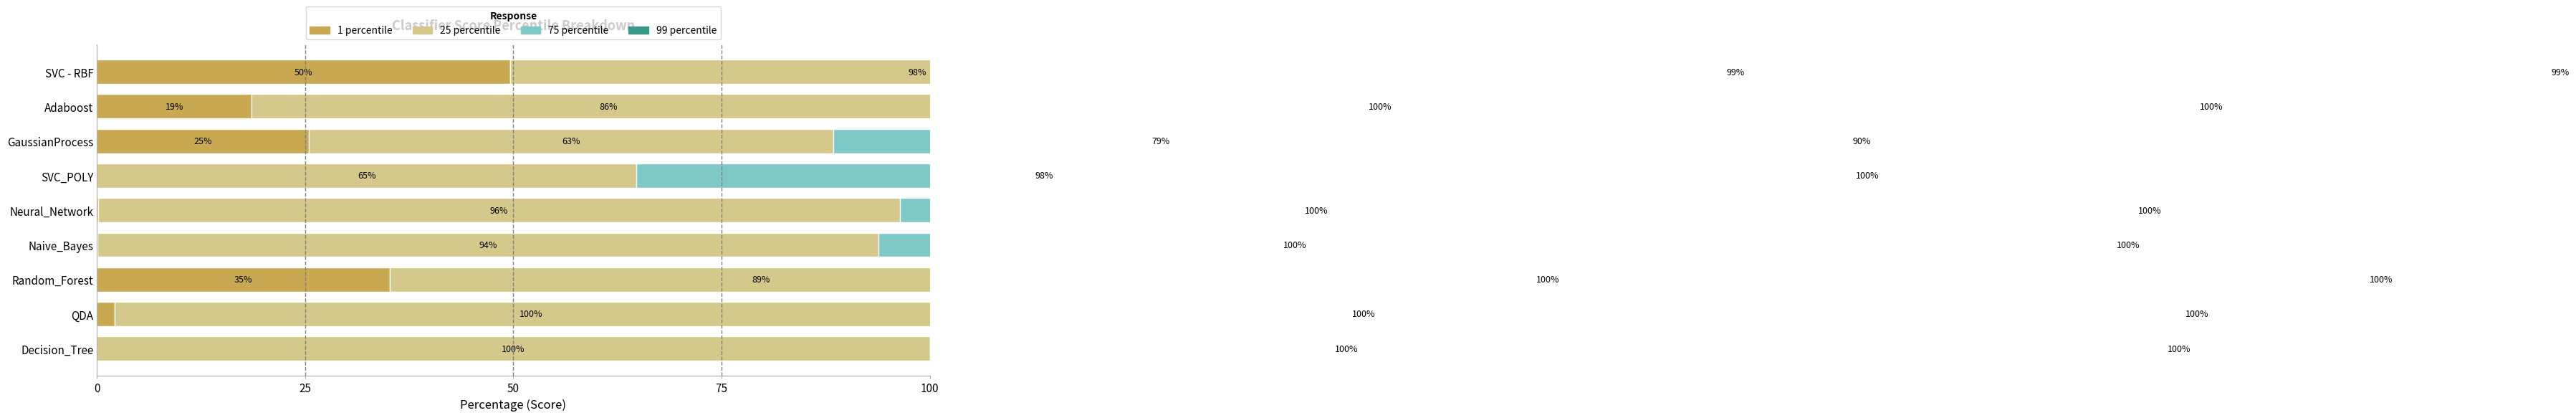

True or false: 25 percentile has a value of 118.0 at Random_Forest.

False